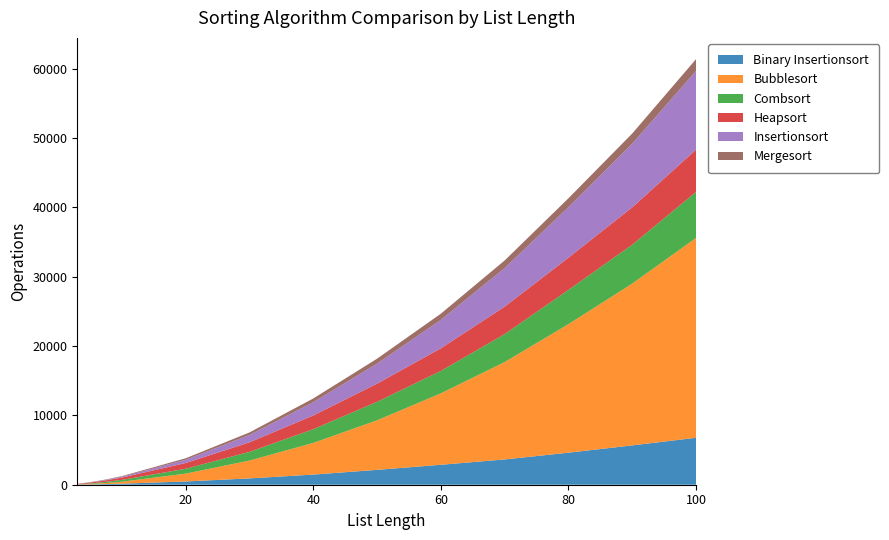

Reading left to right, list all the values displayed in this chart.

Binary Insertionsort: 3=18	4=31	5=47	6=66	7=86	8=108	9=130	10=154	20=470	30=914	40=1463	50=2143	60=2878	70=3647	80=4622	90=5671	100=6771
Bubblesort: 3=21	4=41	5=66	6=96	7=133	8=177	9=224	10=280	20=1132	30=2572	40=4570	50=7148	60=10302	70=14043	80=18537	90=23341	100=28823
Combsort: 3=21	4=38	5=74	6=112	7=154	8=183	9=241	10=262	20=702	30=1257	40=1978	50=2669	60=3234	70=4034	80=4941	90=5611	100=6630
Heapsort: 3=57	4=96	5=124	6=166	7=192	8=245	9=286	10=335	20=830	30=1373	40=1977	50=2613	60=3262	70=3958	80=4645	90=5382	100=6096
Insertionsort: 3=10	4=22	5=32	6=46	7=62	8=78	9=104	10=126	20=465	30=1058	40=1915	50=2891	60=4101	70=5561	80=7289	90=9181	100=11361
Mergesort: 3=13	4=20	5=29	6=39	7=50	8=60	9=71	10=83	20=219	30=368	40=538	50=715	60=892	70=1102	80=1278	90=1472	100=1696